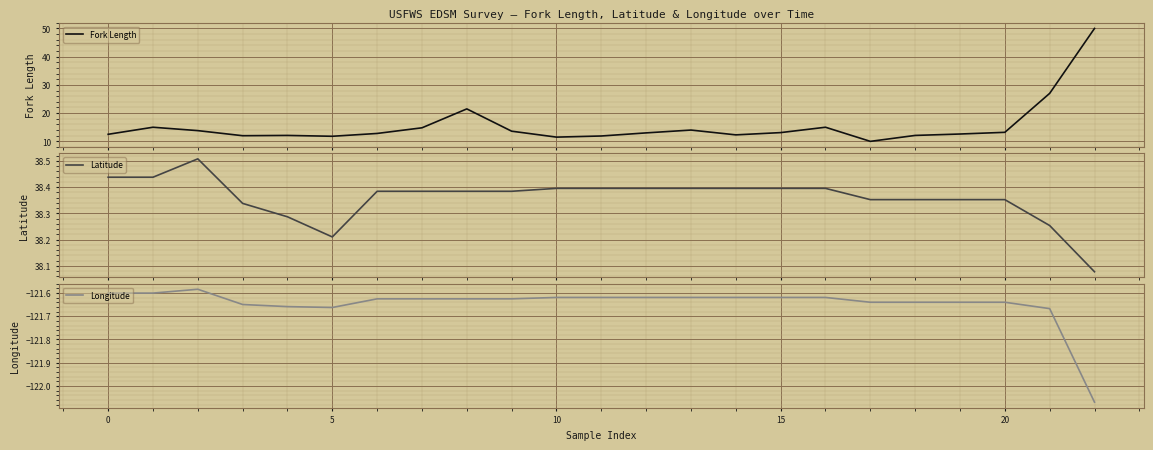

Which series has the largest total across all categories?

Latitude